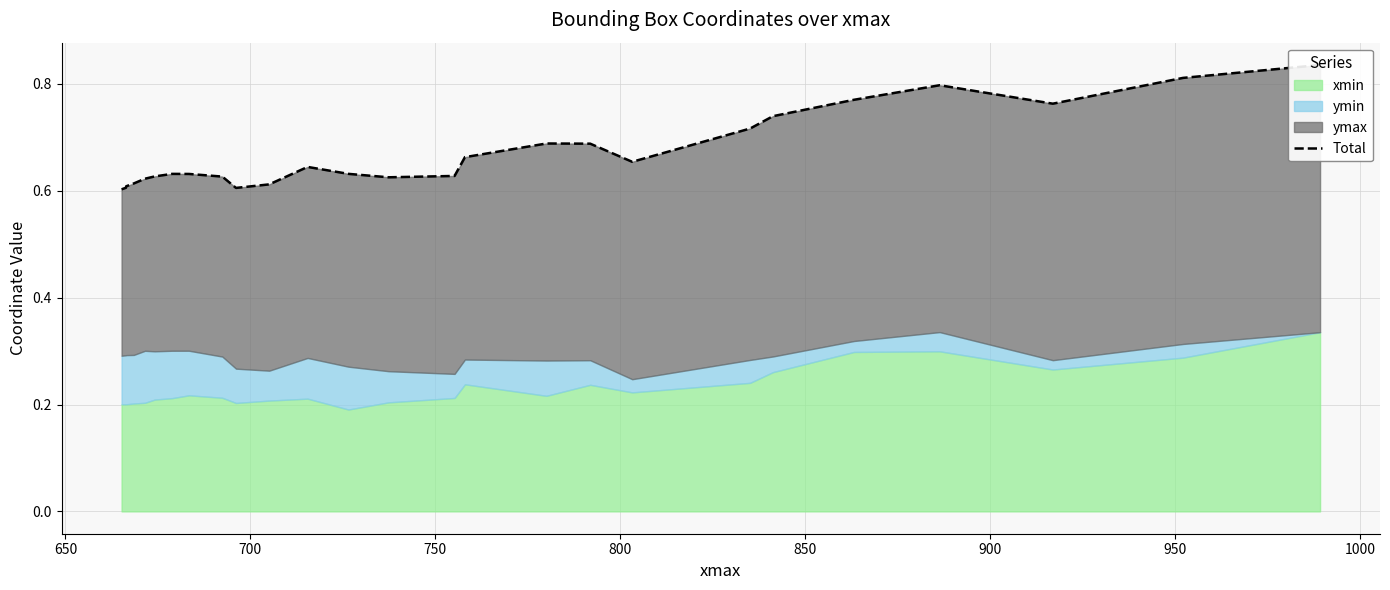

Reading left to right, transcribe all the data shown in this chart.

0.6	0.6	0.6	0.6	0.6	0.6	0.6	0.6	0.6	0.6	0.6	0.6	0.6	0.6	0.6	0.7	0.7	0.7	0.7	0.7	0.7	0.8	0.8	0.8	0.8	0.8